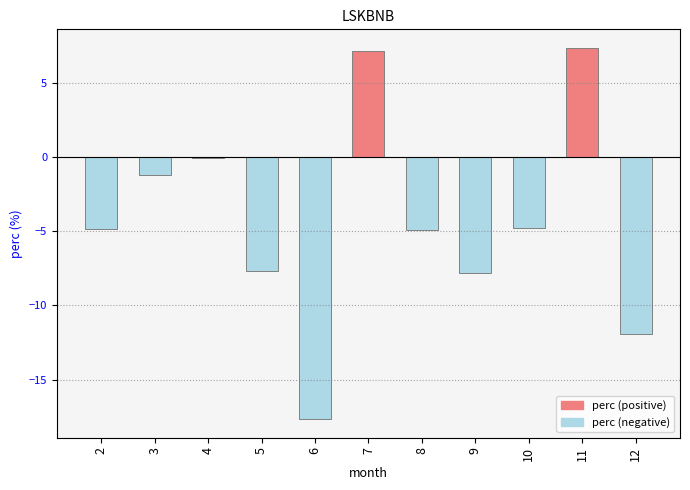

What is the maximum value shown in the chart?

7.4